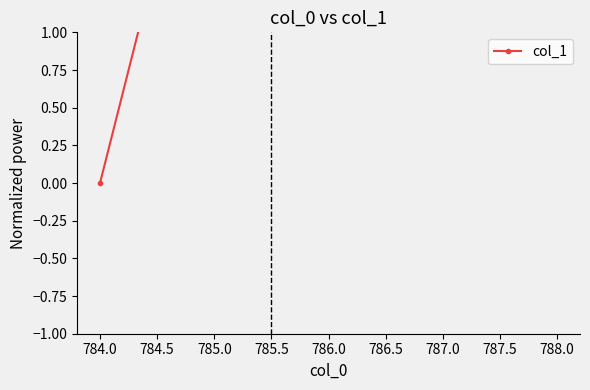

How many values are above zero?

4